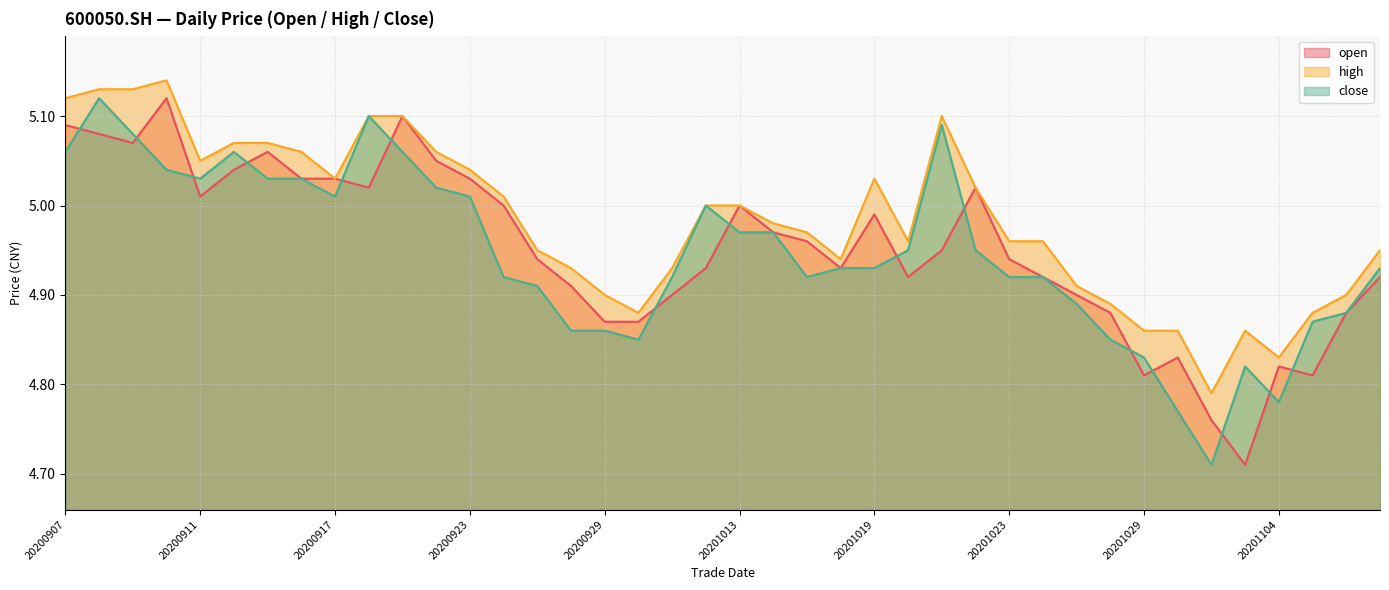

What is the total value across all series at 20200915?

15.2